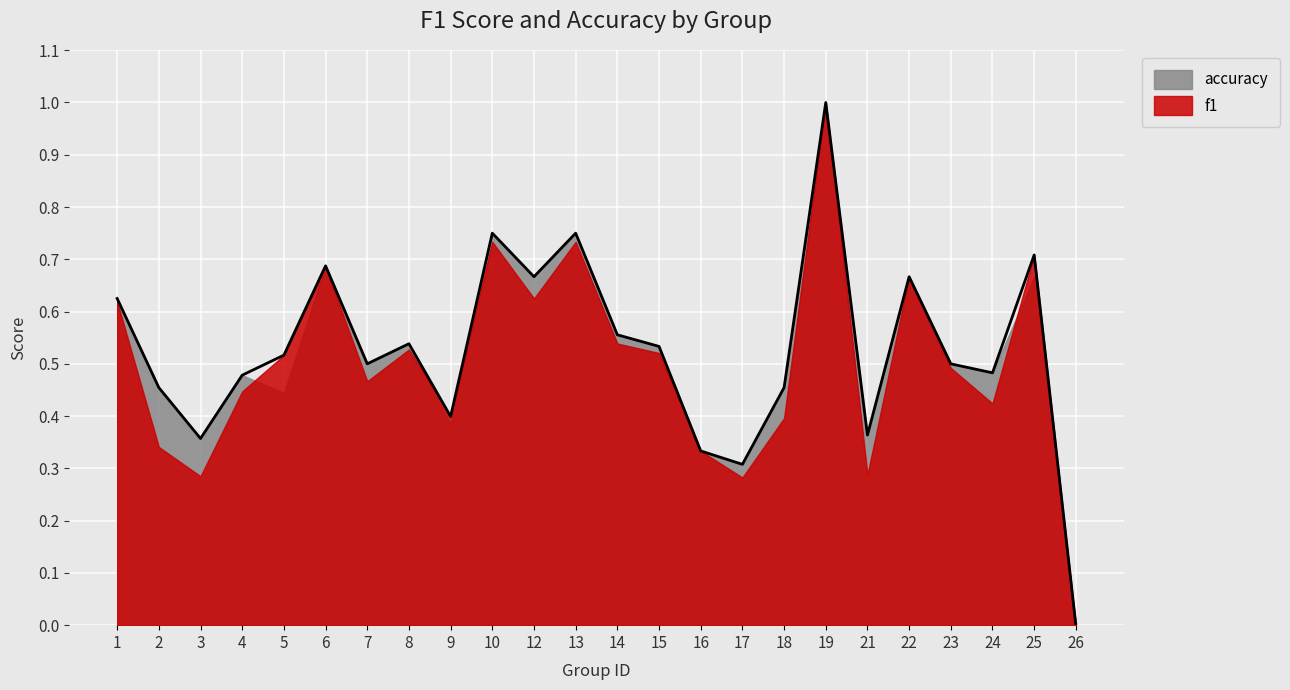

Does the chart display data point markers on the line(s)?

No